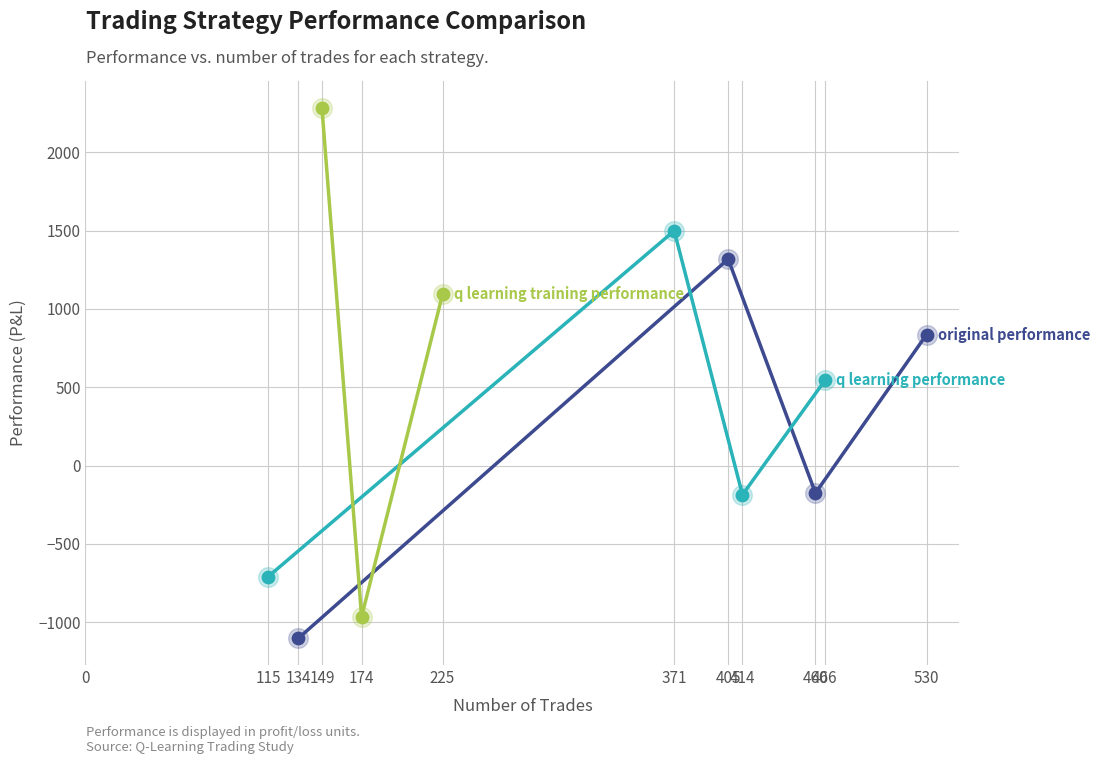

Is the value of original performance at 115 greater than the value of q learning training performance at 0?

No